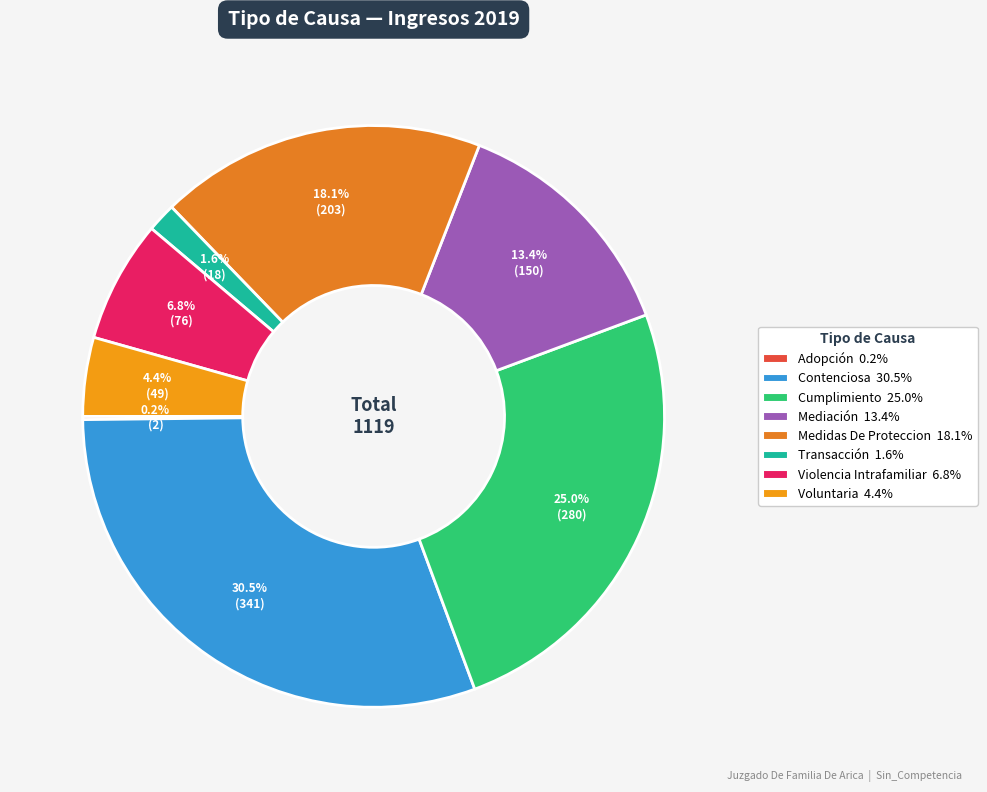

Is it true that Voluntaria is 4% of the pie?

True